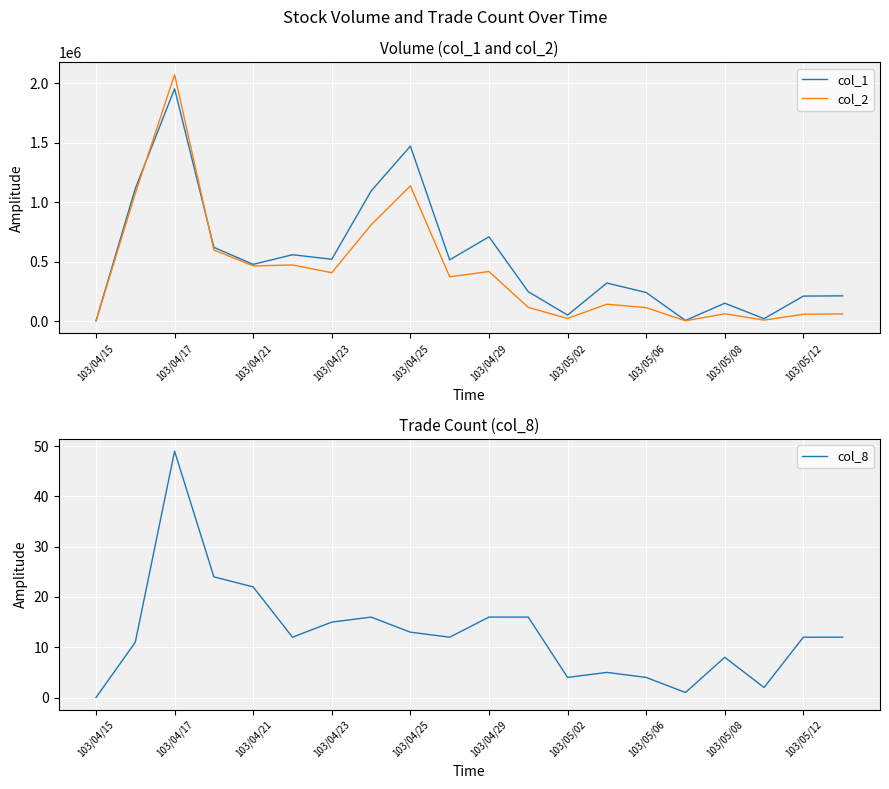

True or false: col_8 has a value of 5 at 11.

False